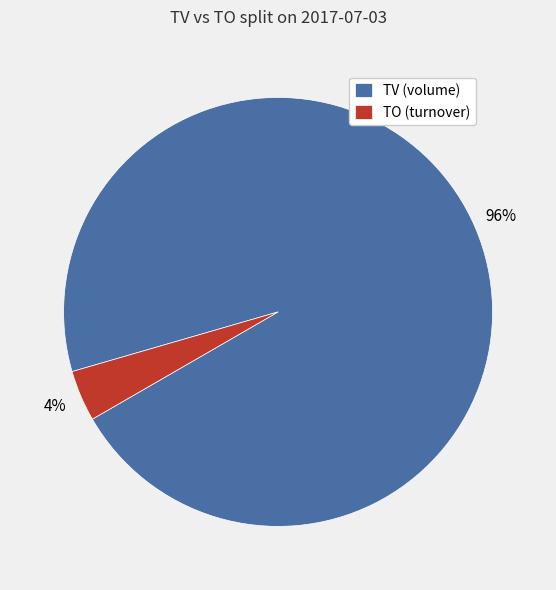

To the nearest percent, what is the average slice percentage?

50%